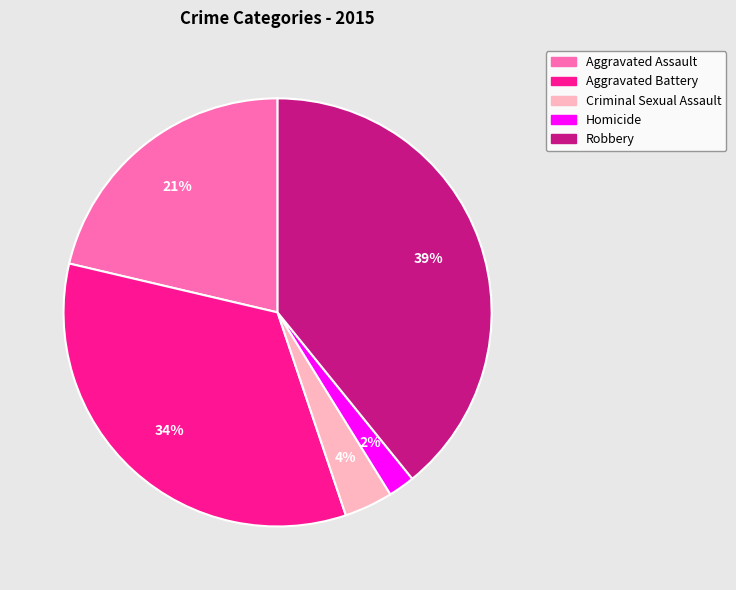

The Criminal Sexual Assault slice represents 18% of the pie. True or false?

False